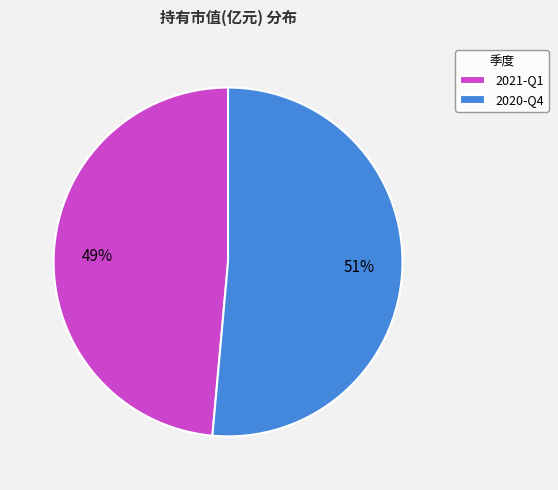

To the nearest percent, what is the average slice percentage?

50%